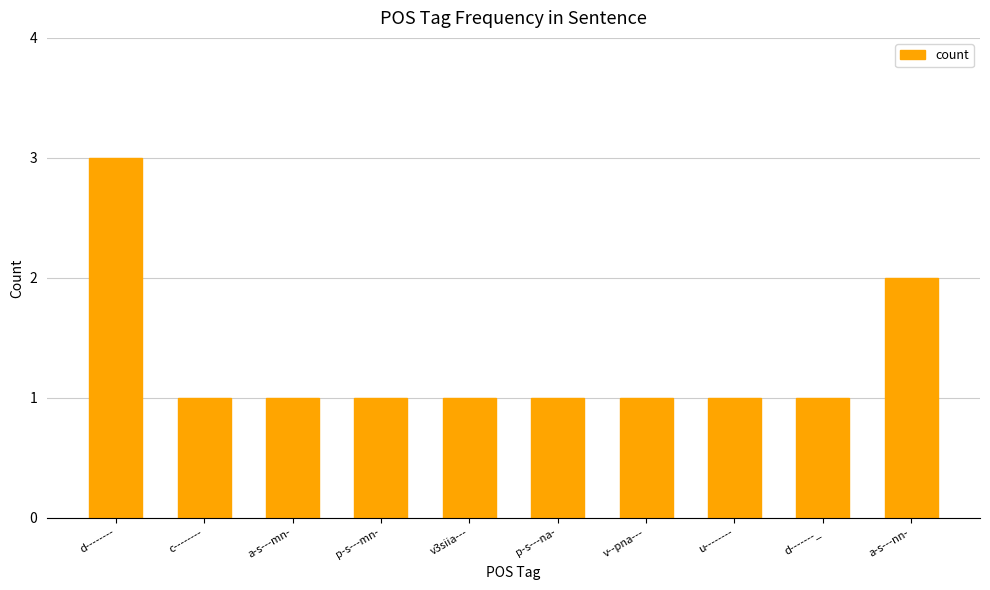

The chart shows a value of 2 at a-s---mn-. True or false?

False